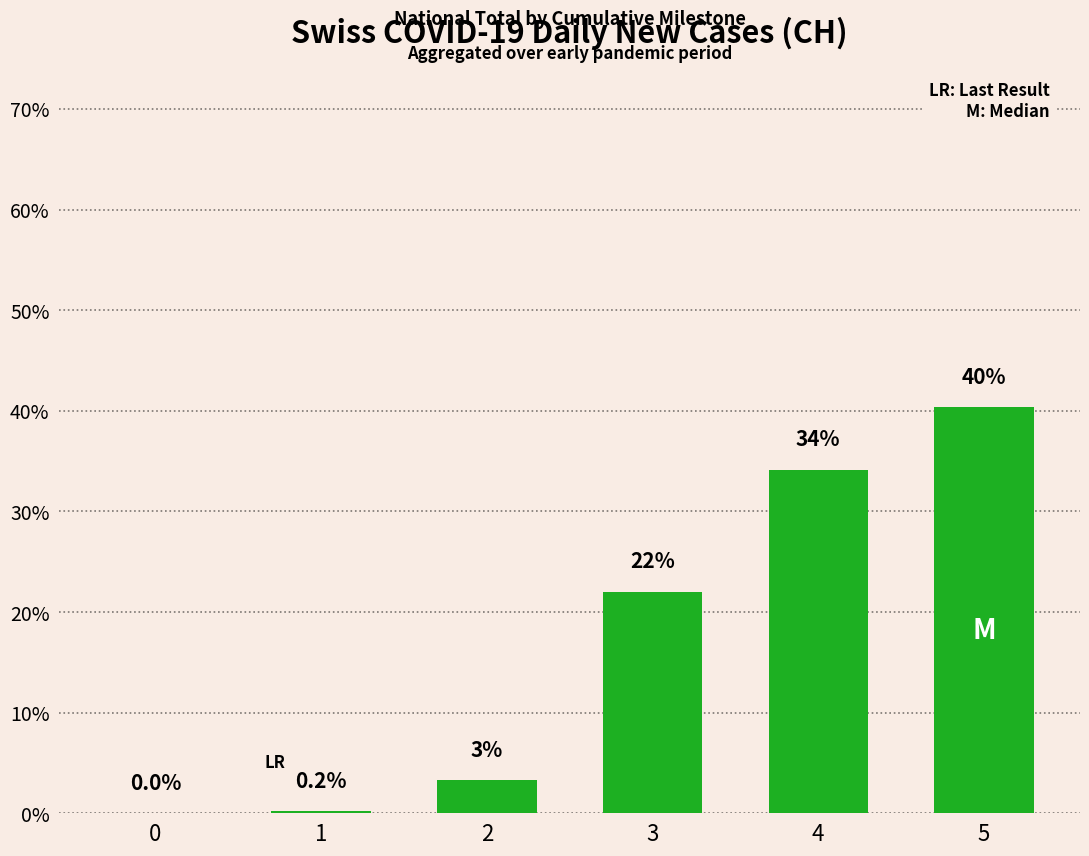

At which label is the value closest to 20?

3